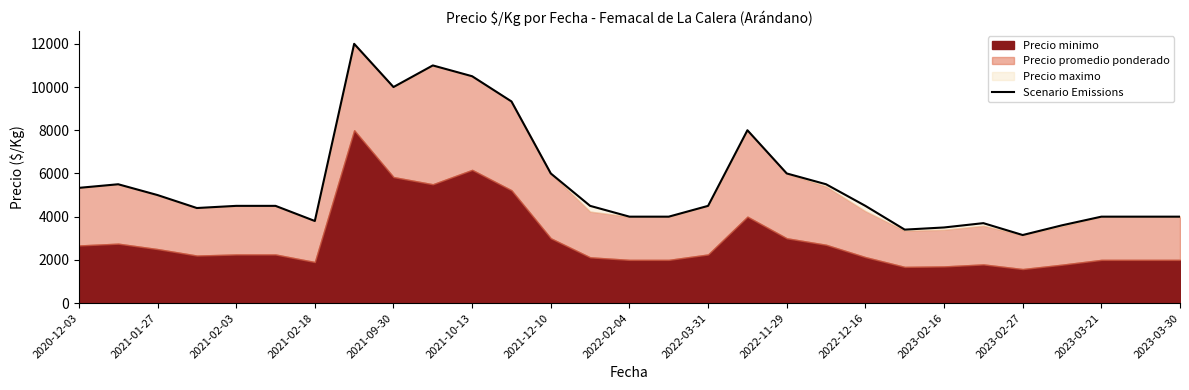

What is the difference between the second highest and second lowest values?

7600.0